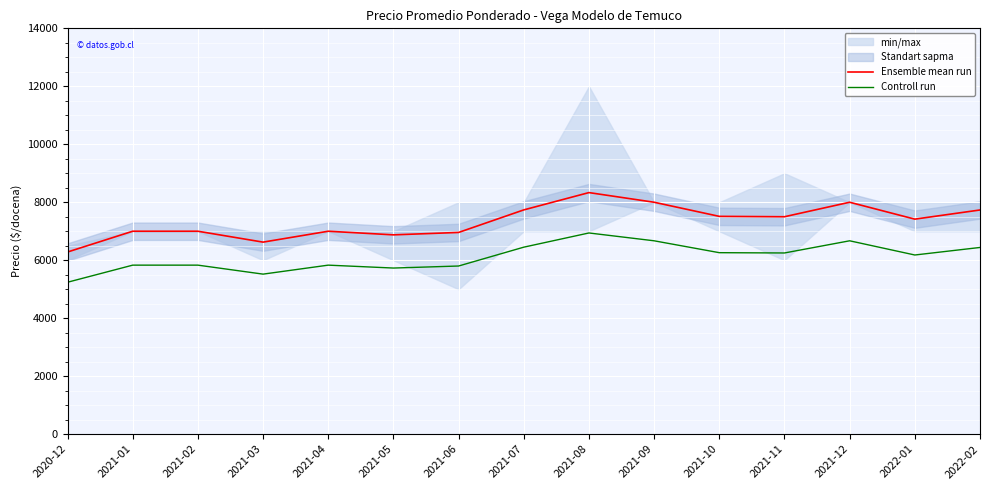

List the series in order of their overall mean, lowest first.

Controll run, Ensemble mean run